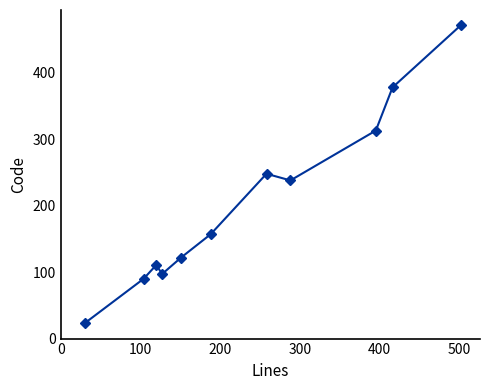

How many lines are shown in the chart?

1